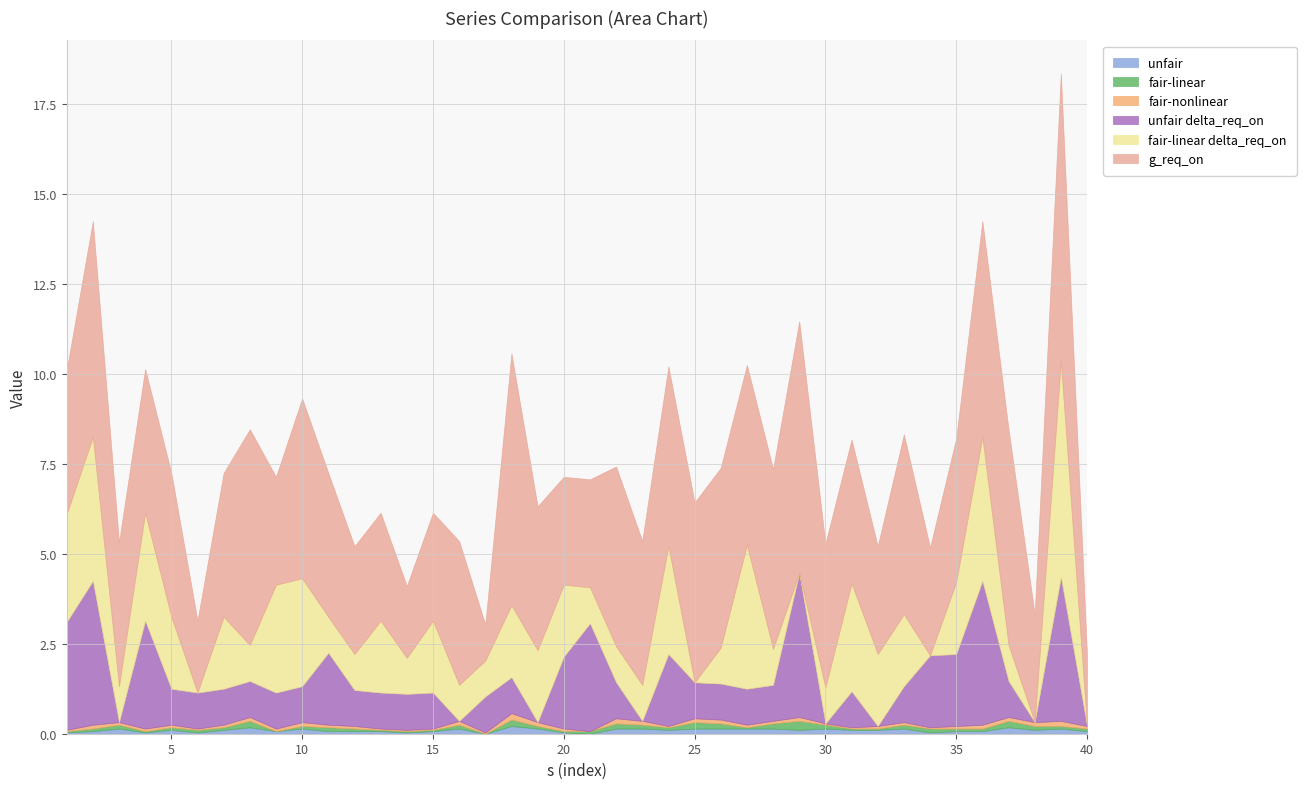

Is it true that unfair delta_req_on equals -1.2 at 40?

False